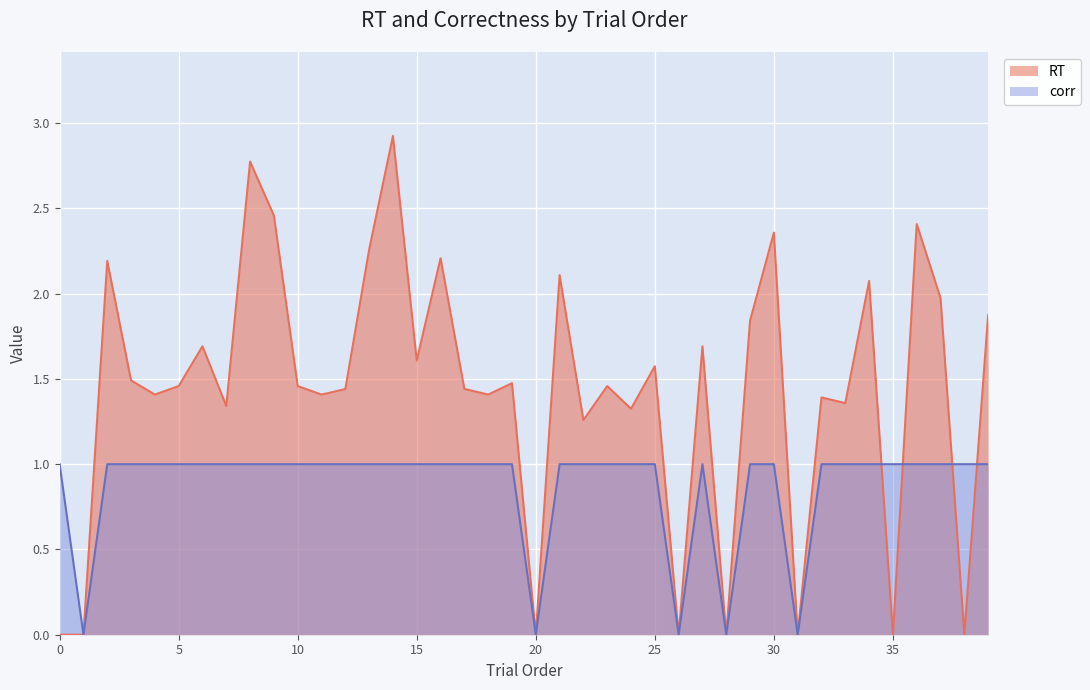

What is the value of the corr point at the 6th from the left?

1.0